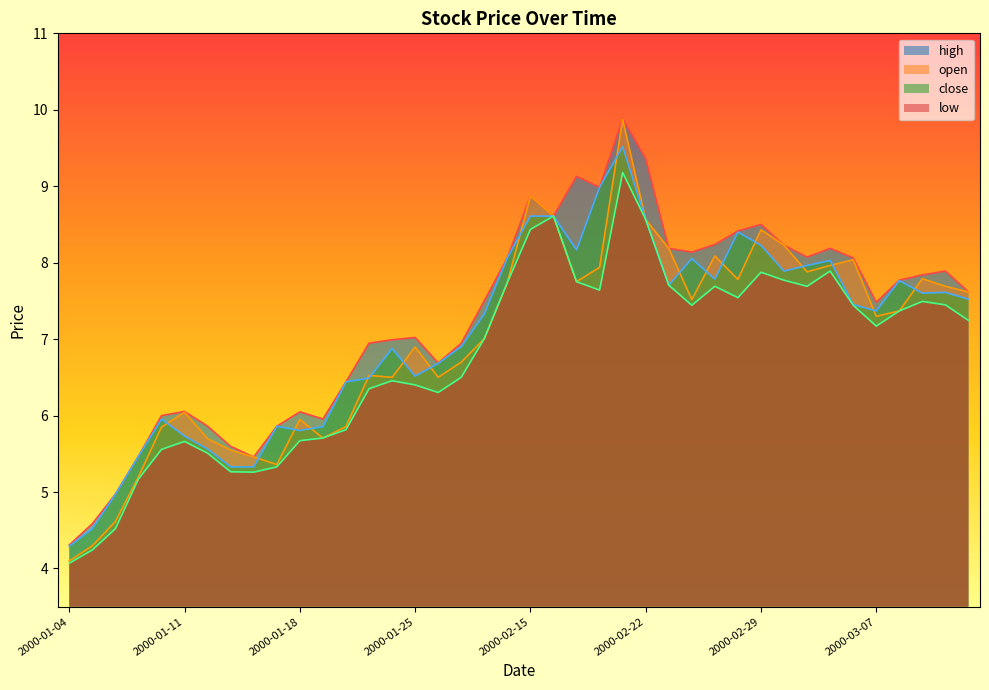

True or false: high has a value of 8.2 at 2000-03-03.

True